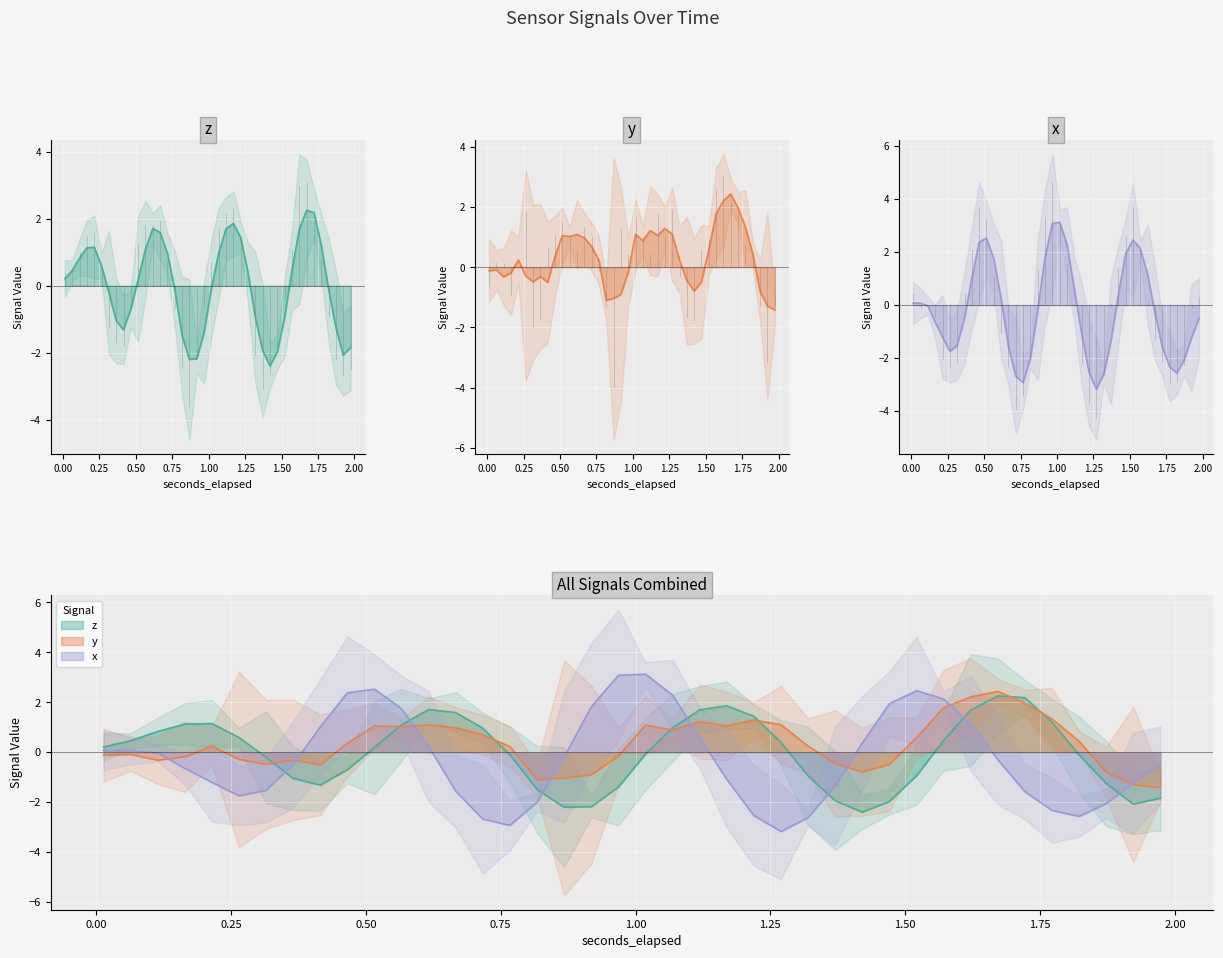

In z, how many points are higher than both neighbors (excluding endpoints)?

5